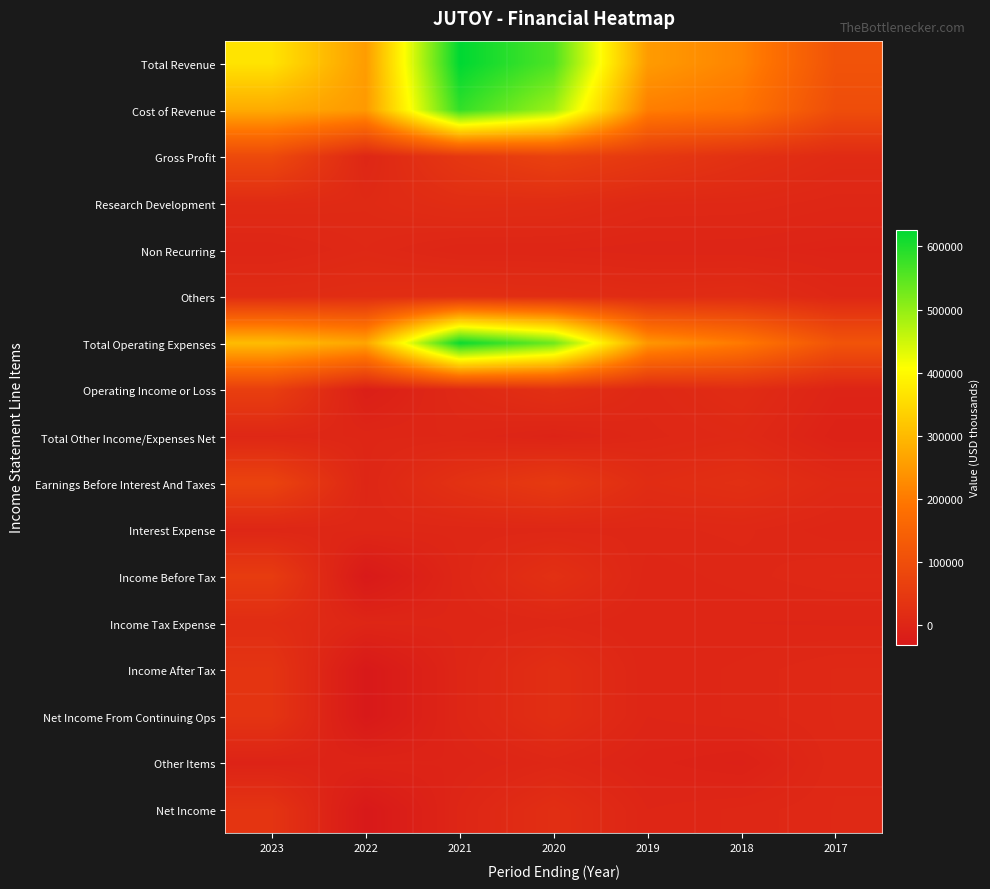

At 2018, list the series in order from smallest to largest.

Other Items, Non Recurring, Income Tax Expense, Income After Tax, Net Income From Continuing Ops, Net Income, Income Before Tax, Interest Expense, Research Development, Total Other Income/Expenses Net, Operating Income or Loss, Others, Earnings Before Interest And Taxes, Gross Profit, Cost of Revenue, Total Operating Expenses, Total Revenue